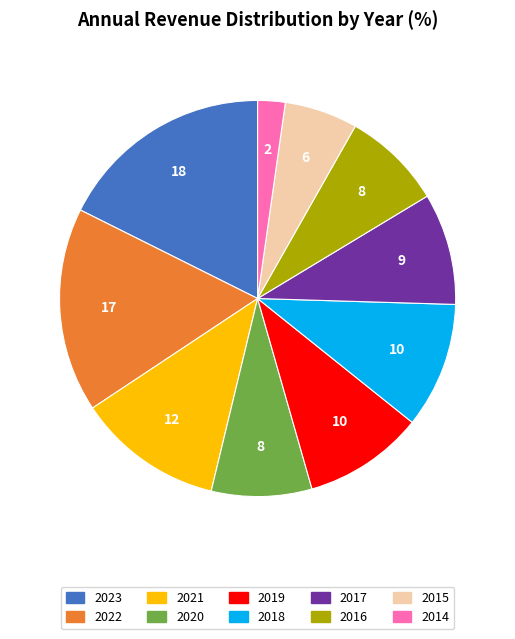

Is 2019 the majority of the pie?

No